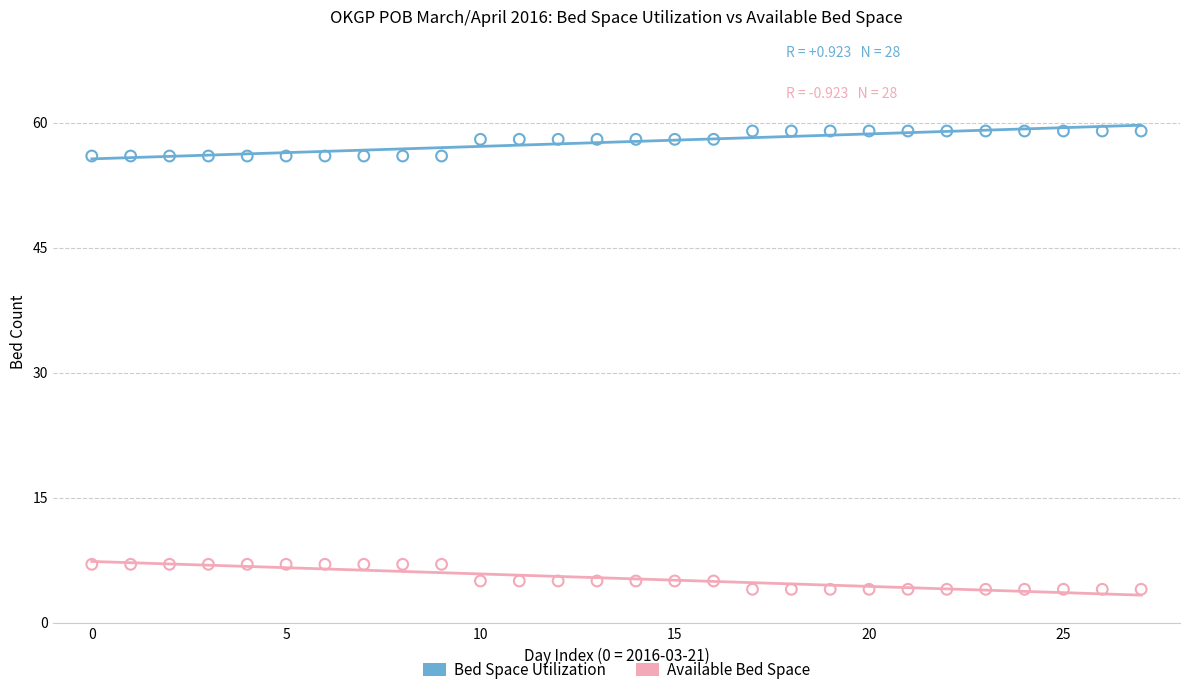

Which series reaches the minimum Y coordinate?

Available Bed Space